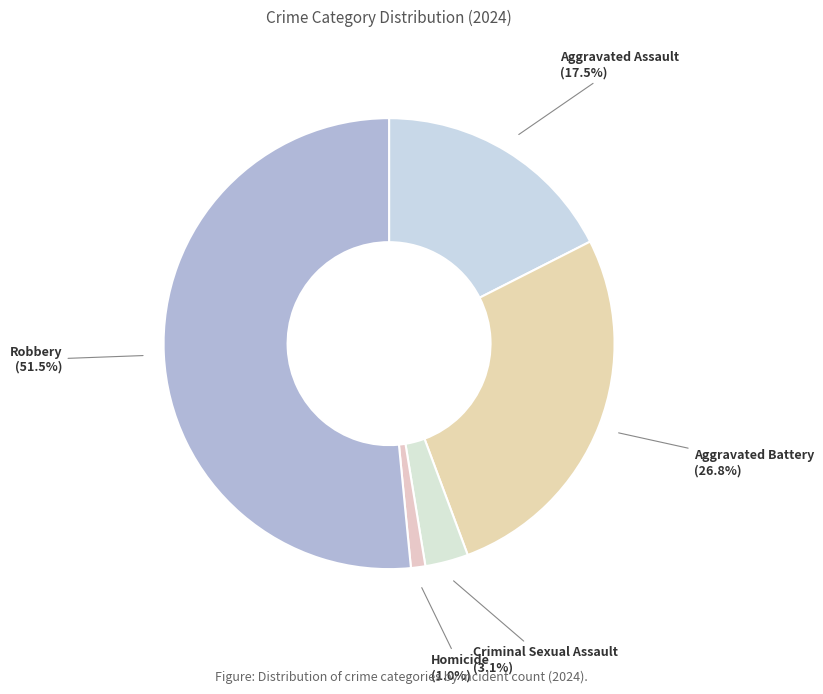

To the nearest percent, what is the difference between the largest and smallest slice percentages?

51%